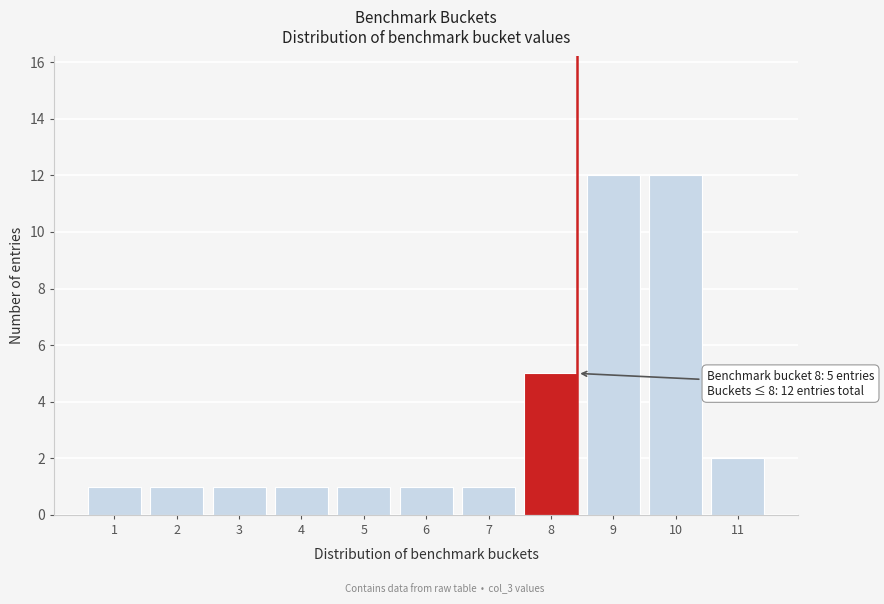

Reading right to left, what are all the values shown in this chart?

11=2	10=12	9=12	8=5	7=1	6=1	5=1	4=1	3=1	2=1	1=1